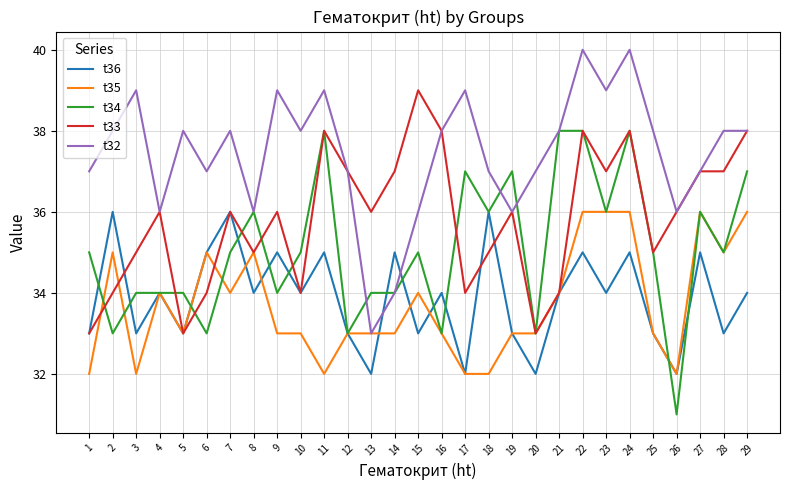

Reading left to right, extract all data points from this chart.

t36: 33	36	33	34	33	35	36	34	35	34	35	33	32	35	33	34	32	36	33	32	34	35	34	35	33	32	35	33	34
t35: 32	35	32	34	33	35	34	35	33	33	32	33	33	33	34	33	32	32	33	33	34	36	36	36	33	32	36	35	36
t34: 35	33	34	34	34	33	35	36	34	35	38	33	34	34	35	33	37	36	37	33	38	38	36	38	35	31	36	35	37
t33: 33	34	35	36	33	34	36	35	36	34	38	37	36	37	39	38	34	35	36	33	34	38	37	38	35	36	37	37	38
t32: 37	38	39	36	38	37	38	36	39	38	39	37	33	34	36	38	39	37	36	37	38	40	39	40	38	36	37	38	38